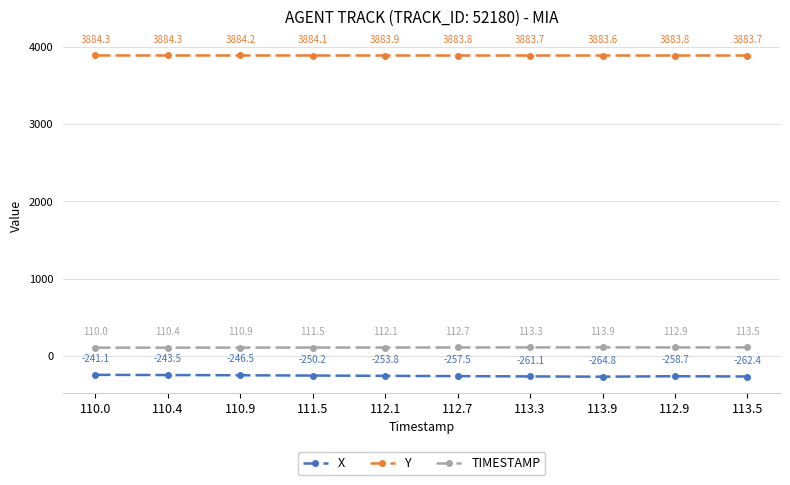

At how many categories does at least one series exceed 3175?

10